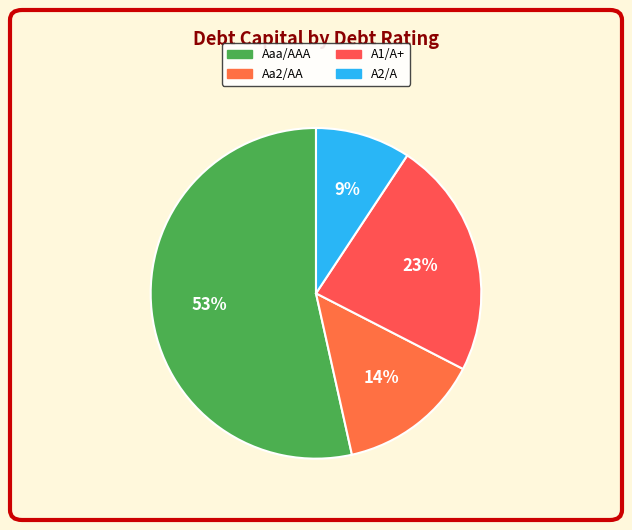

How many slices are in this pie chart?

4